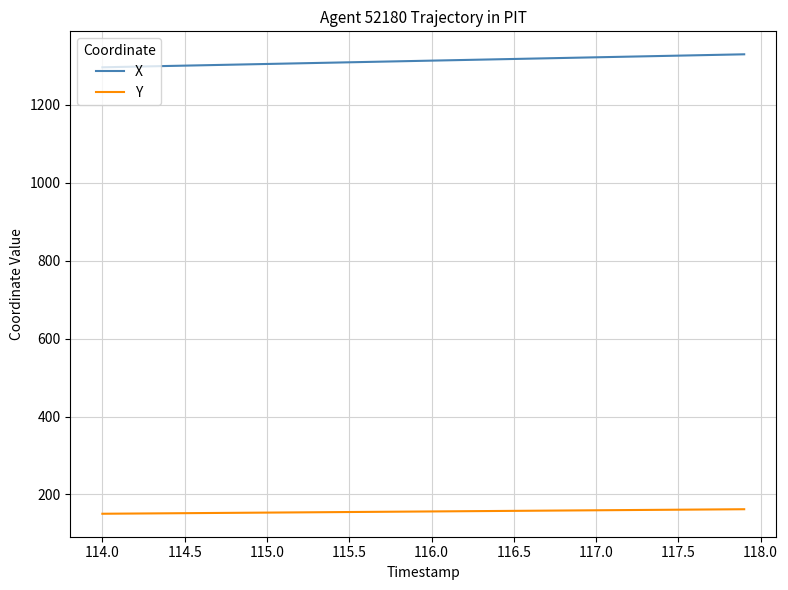

True or false: Y and X intersect in this chart.

False